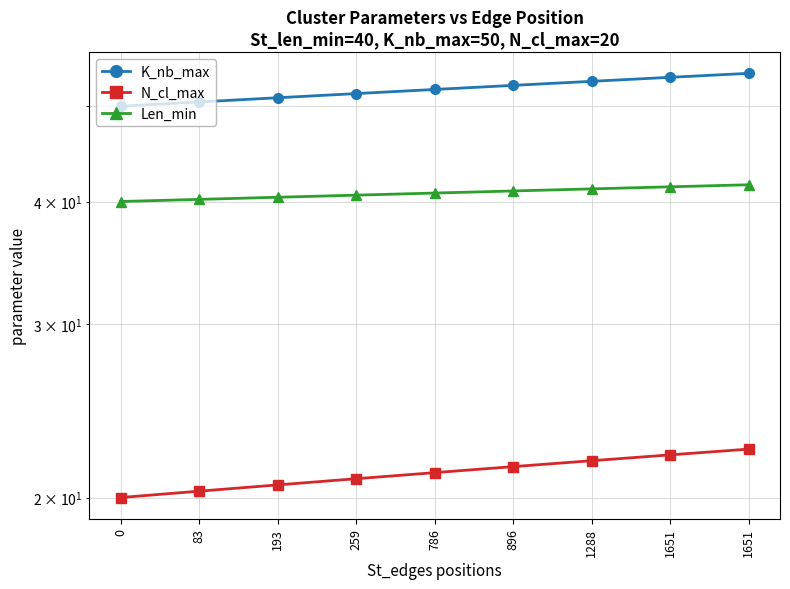

Where is N_cl_max nearest to the value 21?

259